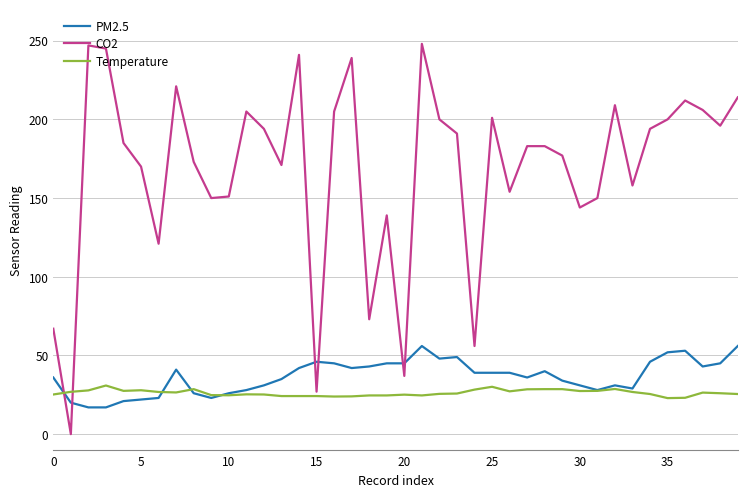

What is the highest value of the PM2.5 series?

56.0